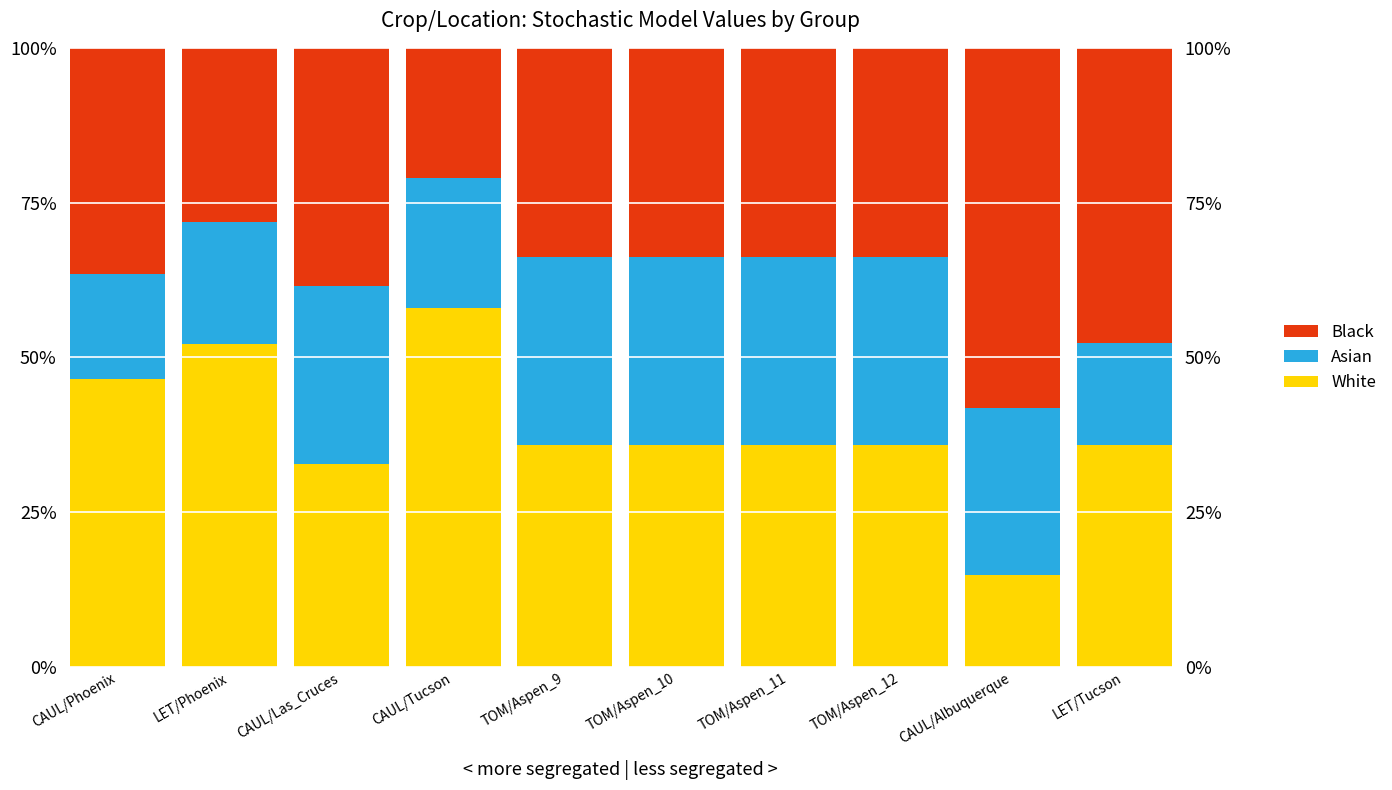

What is the difference between the highest and lowest values at TOM/Aspen_9?

5.5